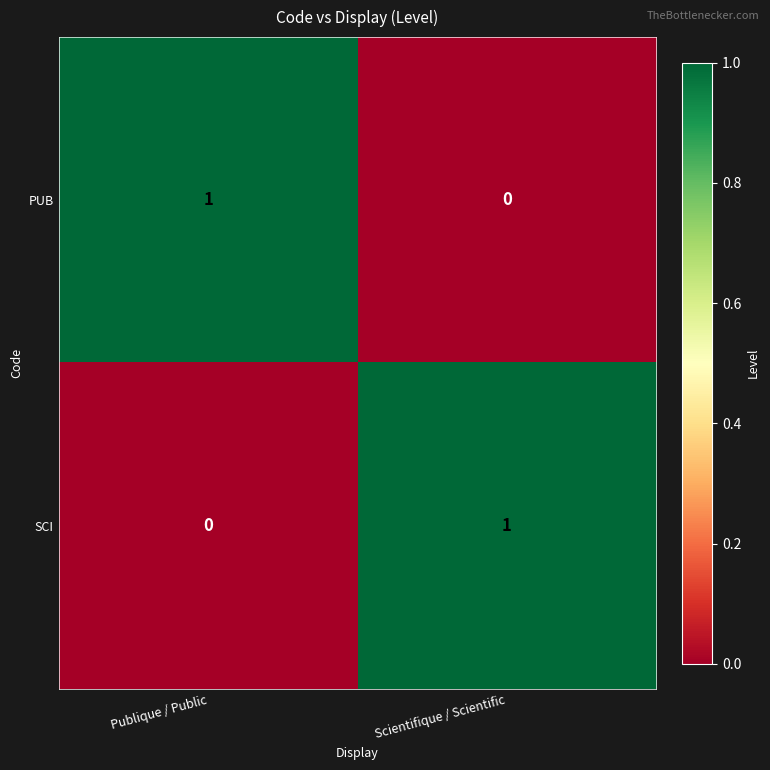

List the labels in order of SCI value, smallest first.

Publique / Public, Scientifique / Scientific